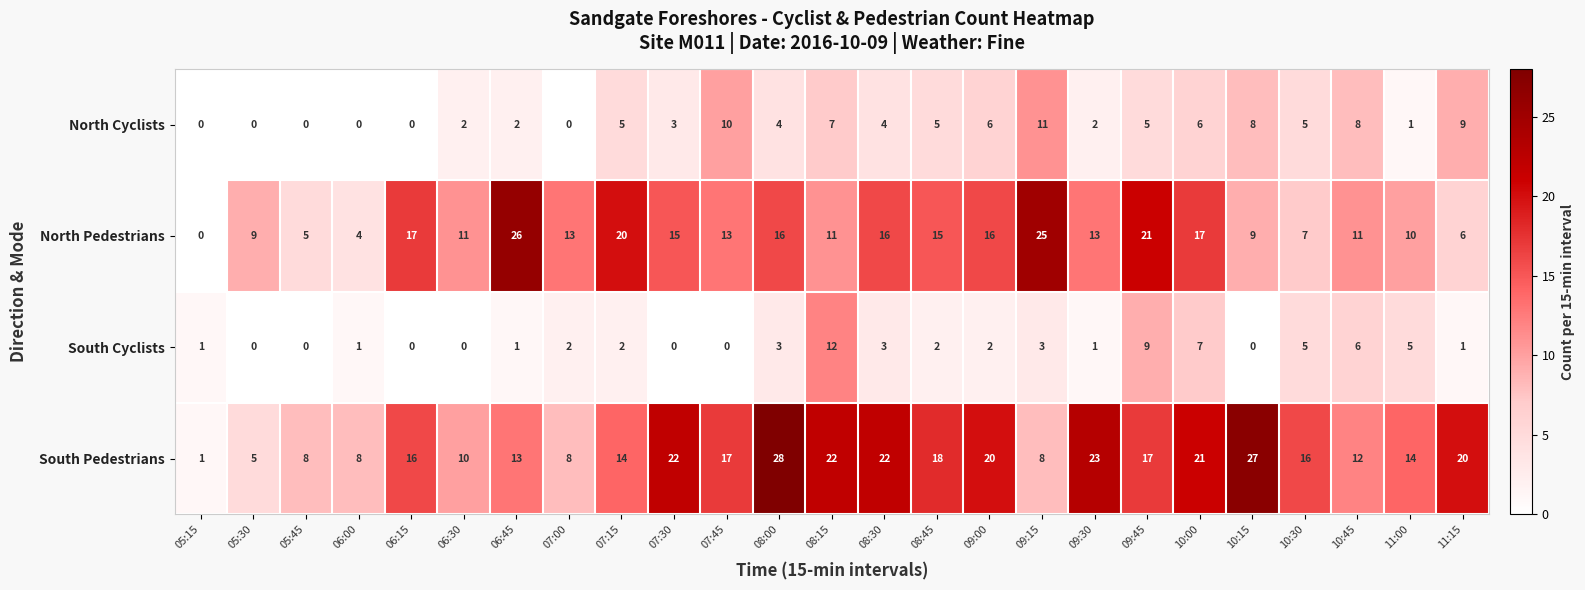

The North Cyclists series shows 8 at 09:45. True or false?

False